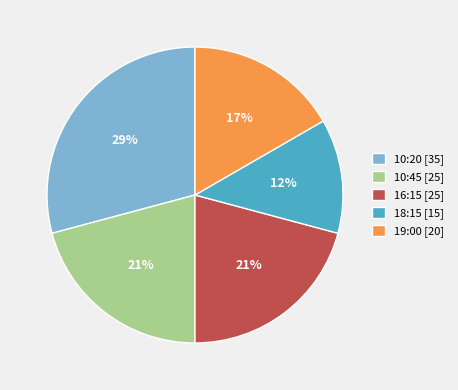

To the nearest percent, what is the average slice percentage?

20%